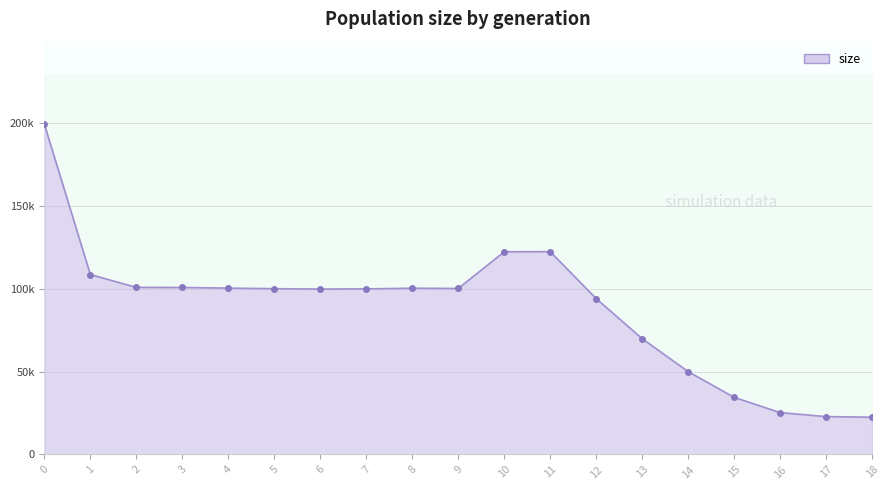

The value of size at 14 is 73935. True or false?

False